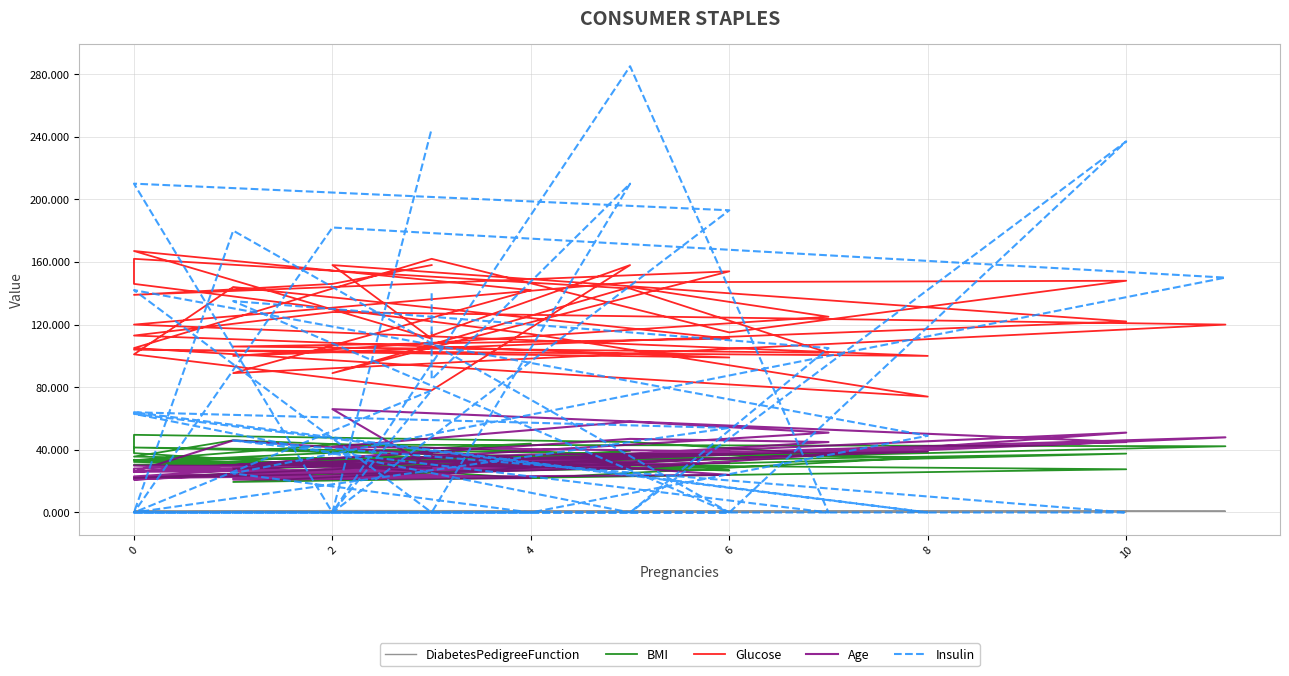

What is the value of the DiabetesPedigreeFunction point at the 4th from the left?

0.3